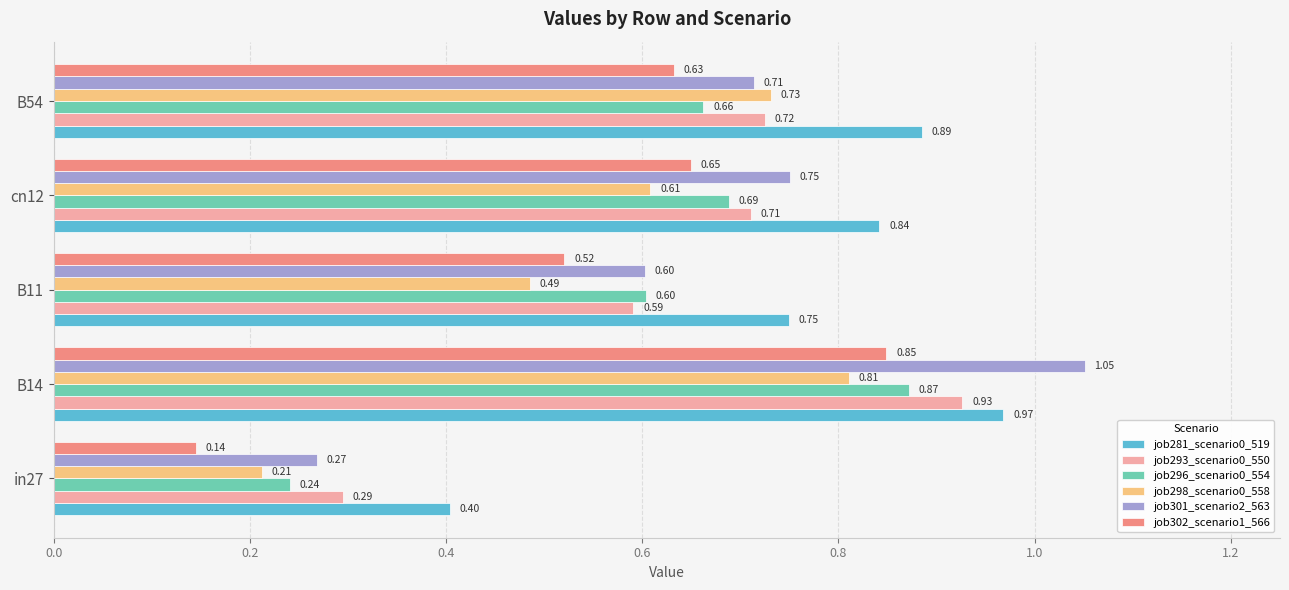

List the labels in order of job301_scenario2_563 value, largest first.

B14, cn12, B54, B11, in27